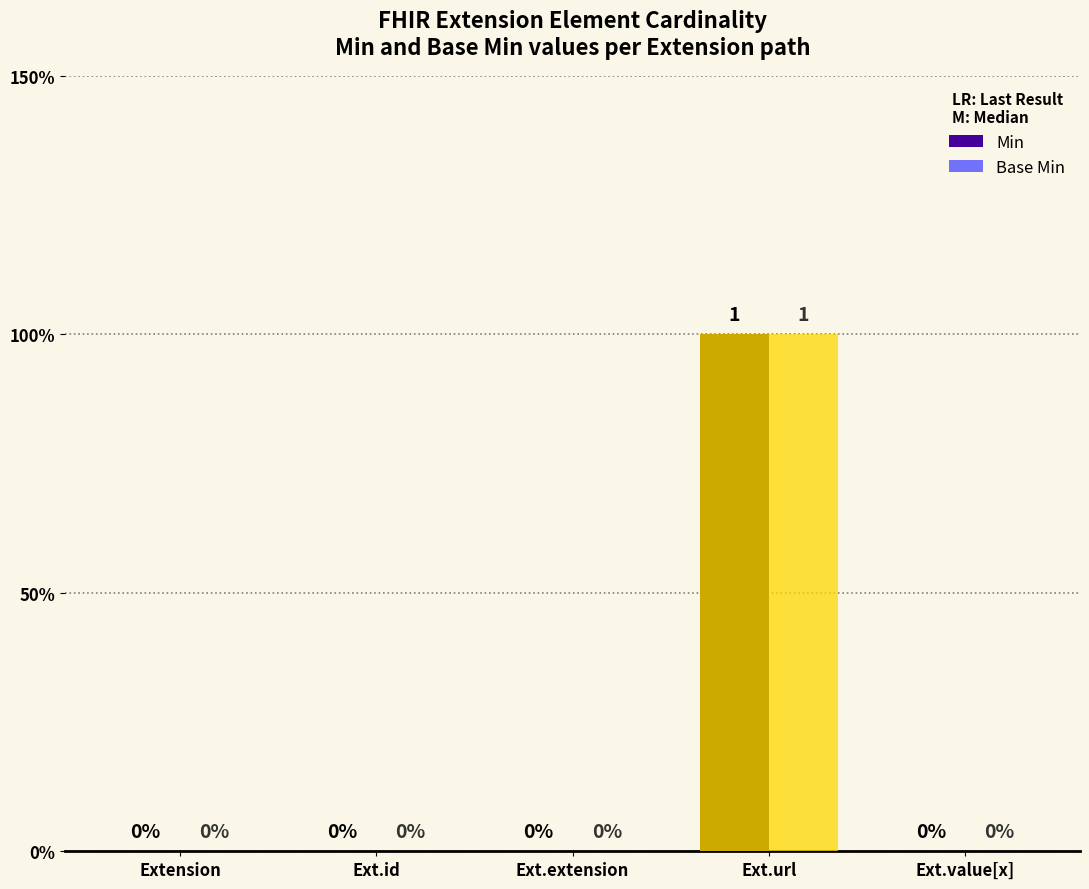

Rank the series by their maximum value, from lowest to highest.

Min, Base Min